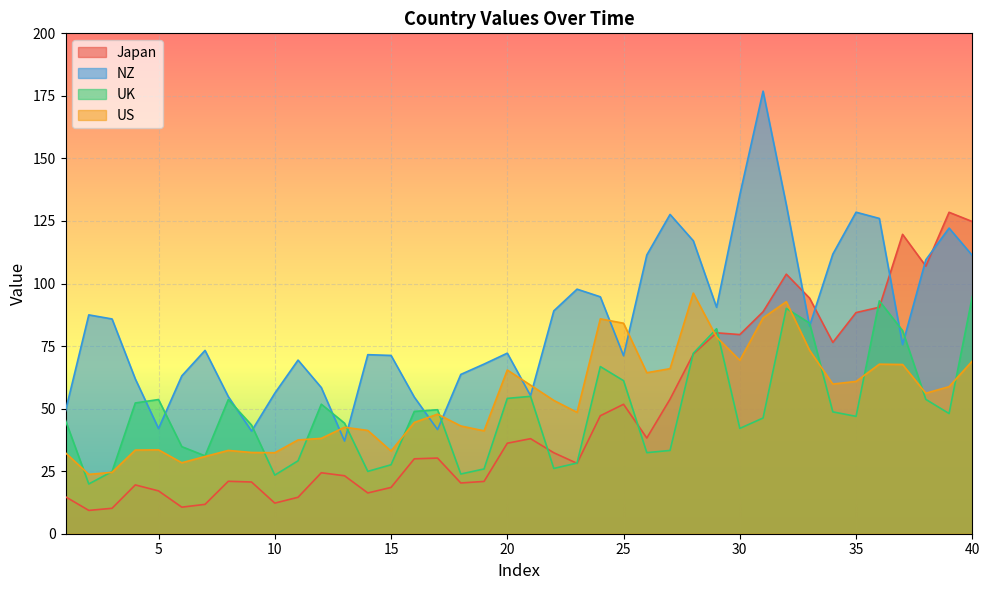

True or false: NZ and Japan cross at least once.

True